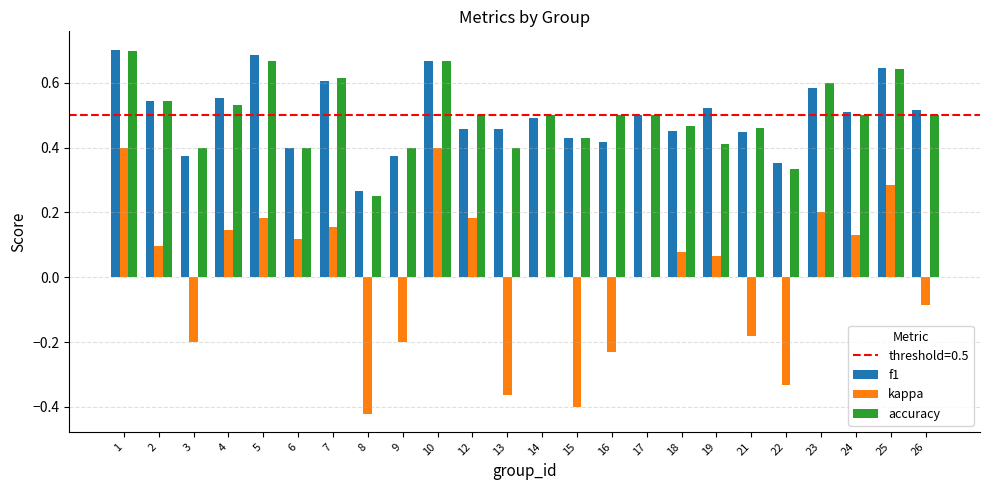

Where is accuracy nearest to the value 0?

8